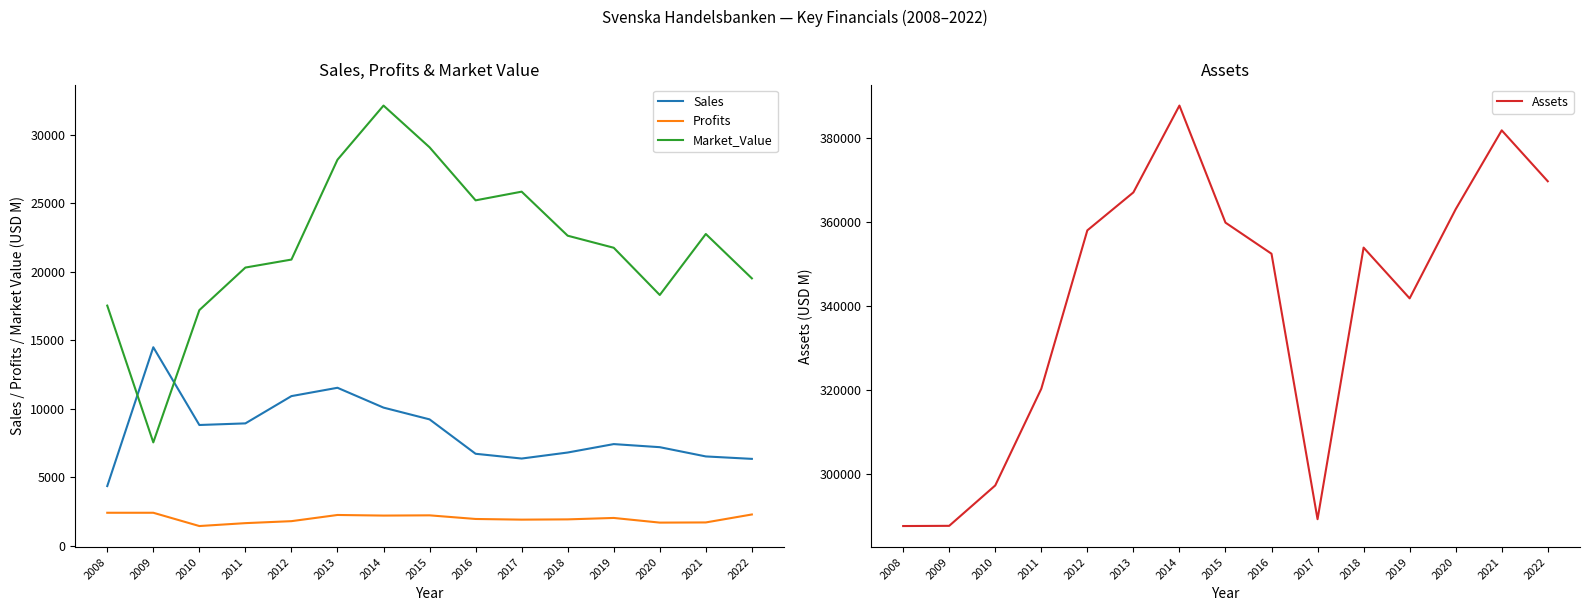

What is the difference between the second highest and minimum values in the Profits series?

970.0